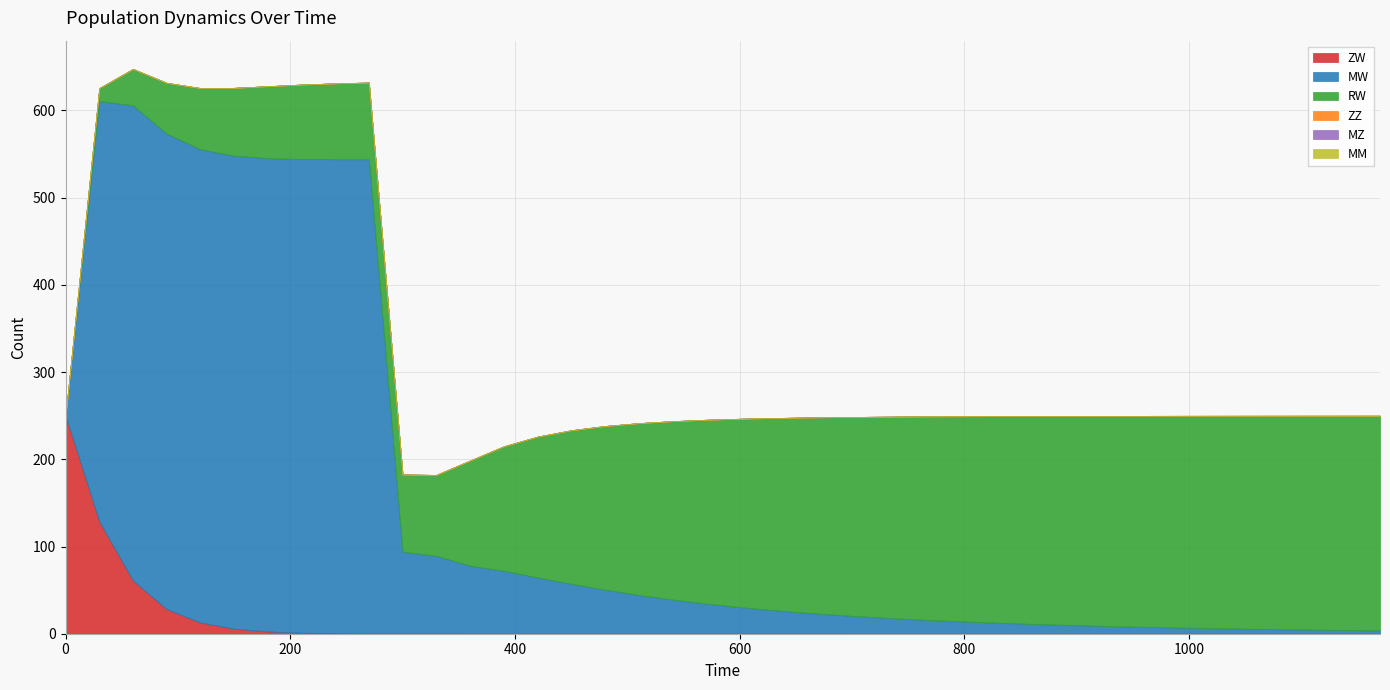

At how many categories does at least one series exceed 189?

33